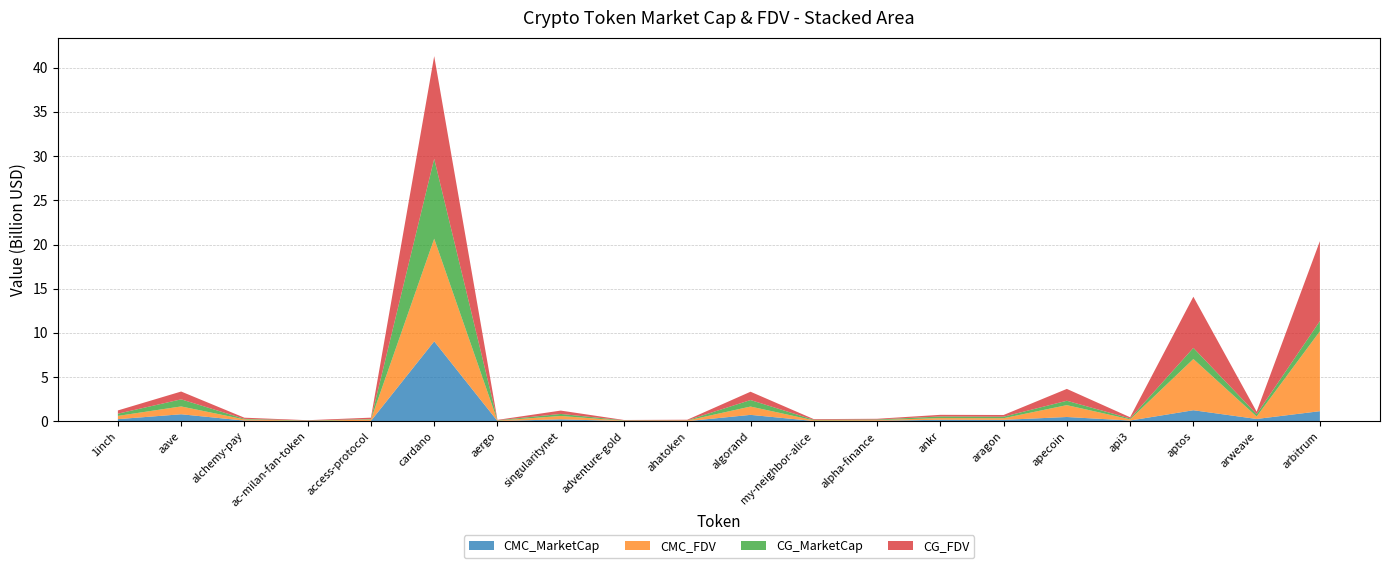

Reading right to left, extract all data points from this chart.

CMC_MarketCap: 1152991926.9	272473453.9	1259763447.2	93094516.3	494685625.5	171629496.4	185047941.2	65794031.0	39603830.0	736592526.0	24689424.9	36910927.4	232693017.5	39538687.2	9052861081.0	54528966.9	13798532.7	87975296.1	804314411.7	251641464.2
CMC_FDV: 9043073936.5	274745579.1	5792675278.9	135000750.6	1342089022.1	185078786.3	185047941.2	80041400.2	77289478.6	940929237.6	66191855.1	36910927.4	377538703.7	44930326.4	11611930518.9	155663413.7	38037357.7	131121462.1	885499824.5	366742876.3
CG_MarketCap: 1152780716.0	272289448.0	1258821107.0	102024843.0	494279215.0	171635398.0	184666997.0	65705536.0	60685798.0	735656493.0	26151781.0	40627719.0	232330102.0	39531927.0	9040071354.0	54376343.0	39851721.0	64820898.0	802433433.0	251587367.0
CG_FDV: 9041417381.0	274560036.0	5788342369.0	135578492.0	1340986425.0	193348394.0	184666997.0	79933742.0	77147634.0	939733542.0	67413964.0	42057679.0	376949883.0	44922644.0	11608017381.0	155227711.0	39772018.0	131118425.0	883428033.0	366663982.0